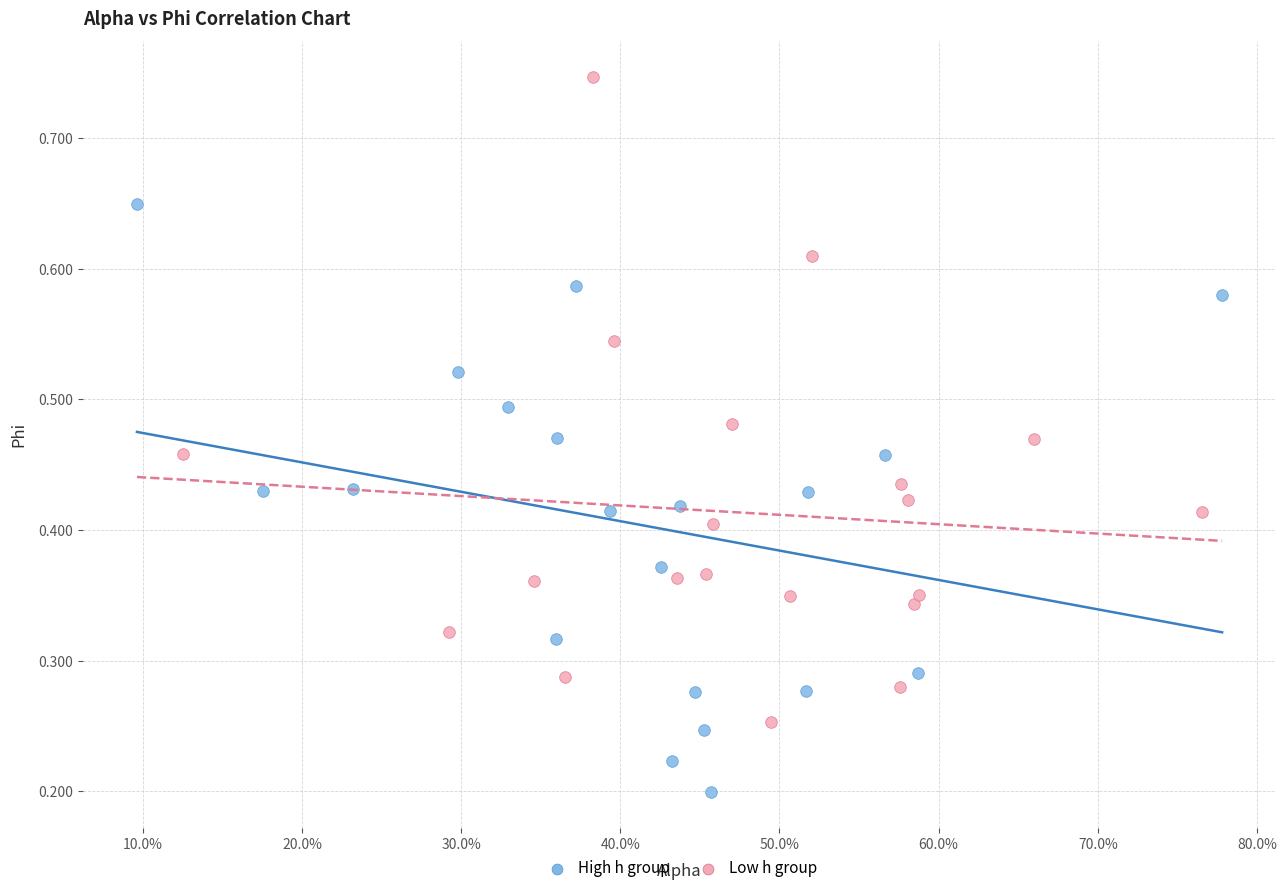

Which series contains the highest Y value?

Low h group